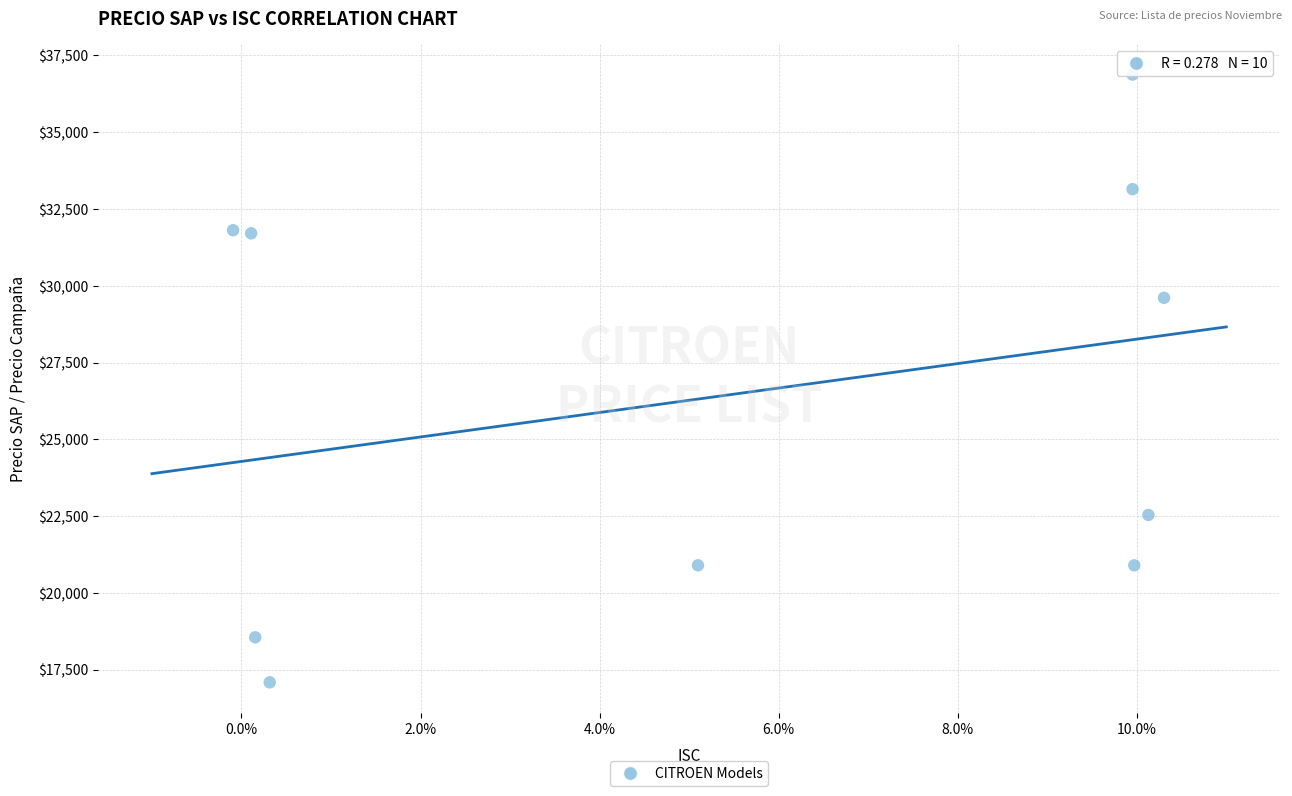

What is the range of Y values (max minus min)?

19790.1